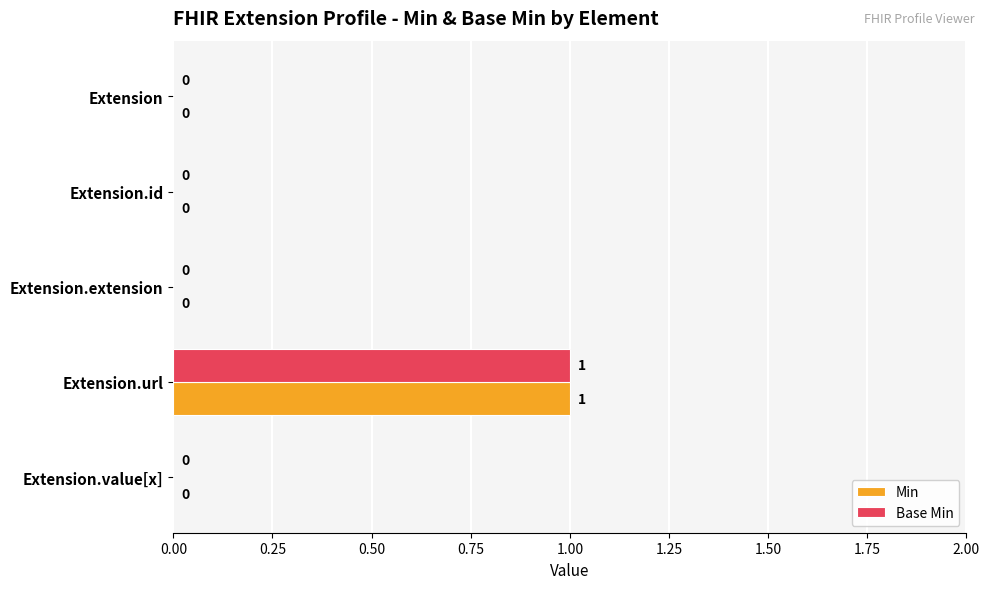

At which category does the chart reach its peak across all series?

Extension.url